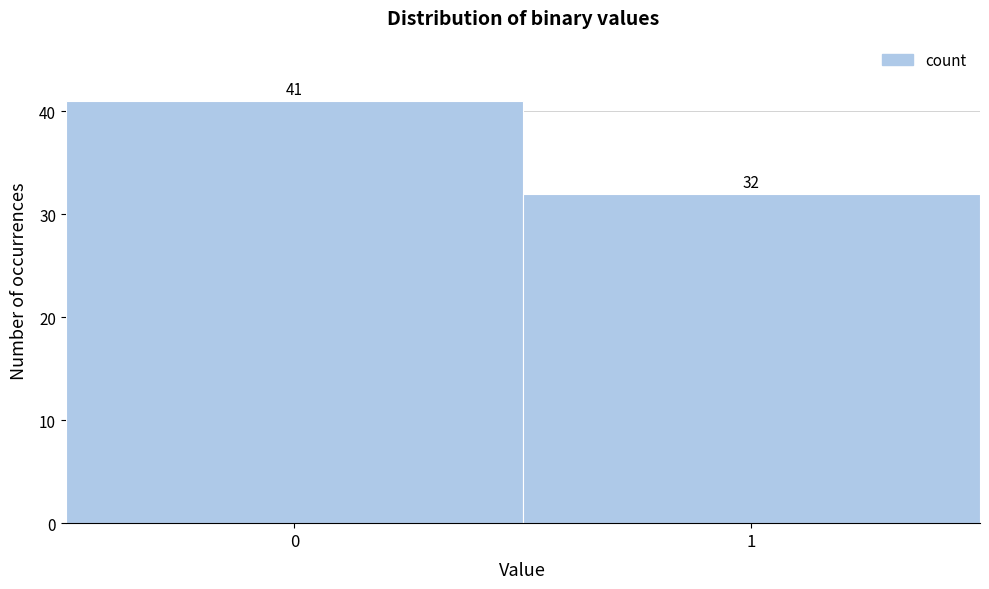

Reading right to left, extract all data points from this chart.

1=32	0=41